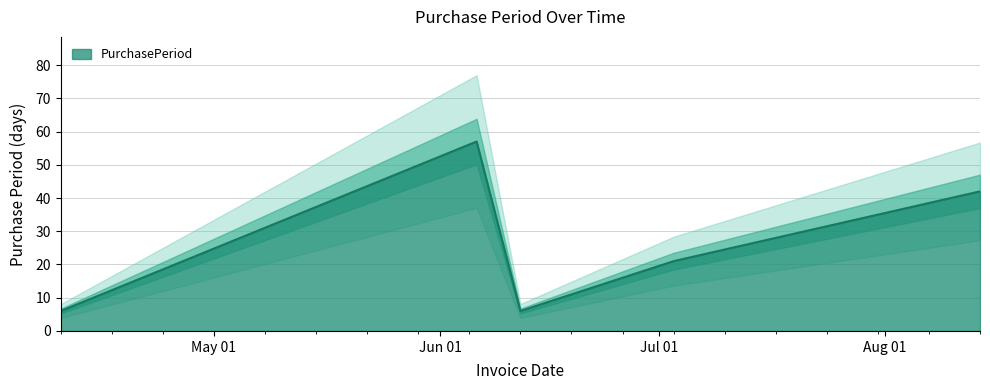

Rank the categories by value from highest to lowest.

2017-06-06, 2017-08-14, 2017-07-03, 2017-04-10, 2017-06-12